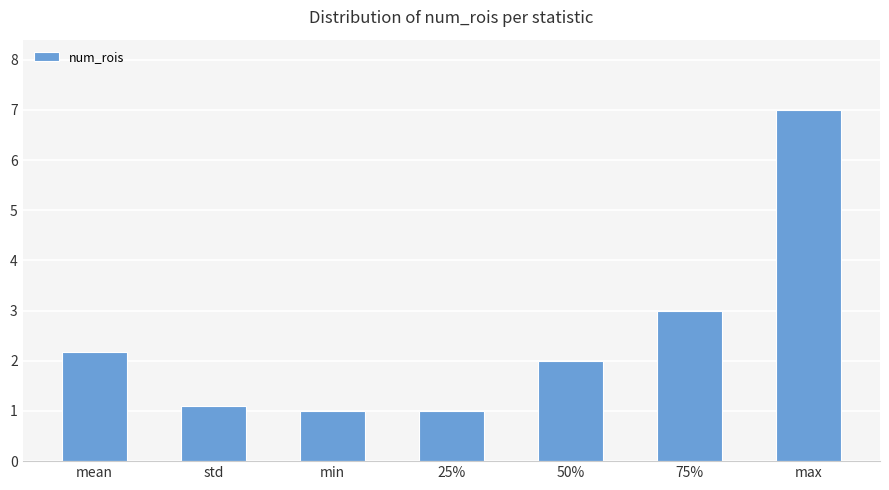

Reading left to right, what are all the values shown in this chart?

2.2	1.1	1.0	1.0	2.0	3.0	7.0